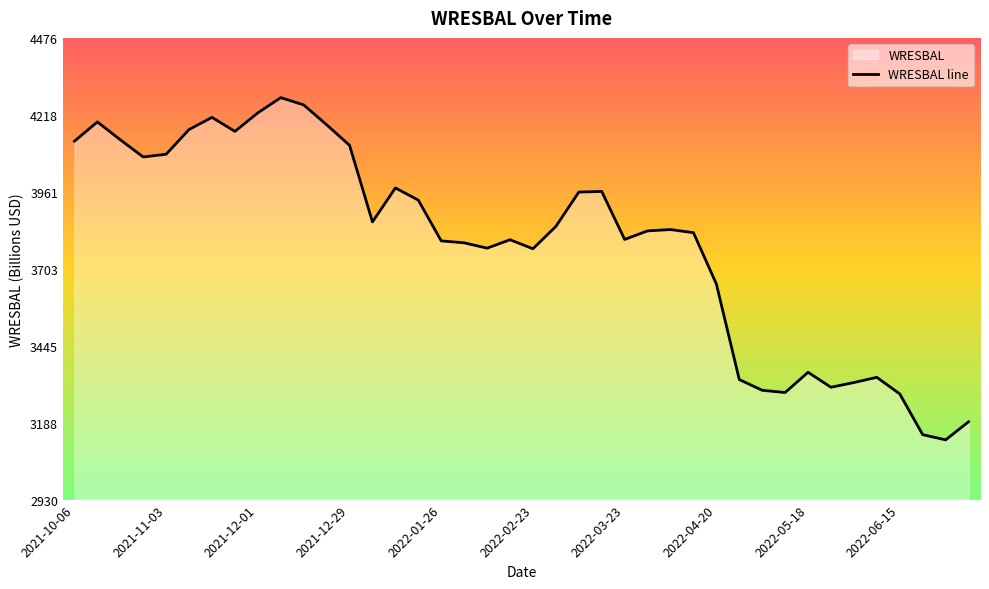

List the labels in order of value, smallest first.

2022-06-29, 2022-06-22, 2022-07-06, 2022-06-15, 2022-05-11, 2022-05-04, 2022-05-25, 2022-06-01, 2022-04-27, 2022-06-08, 2022-05-18, 2022-04-20, 2022-02-23, 2022-02-09, 2022-02-02, 2022-01-26, 2022-02-16, 2022-03-23, 2022-04-13, 2022-03-30, 2022-04-06, 2022-03-02, 2022-01-05, 2022-01-19, 2022-03-09, 2022-03-16, 2022-01-12, 2021-10-27, 2021-11-03, 2021-12-29, 2021-10-06, 2021-10-20, 2021-11-24, 2021-11-10, 2021-12-22, 2021-10-13, 2021-11-17, 2021-12-01, 2021-12-15, 2021-12-08